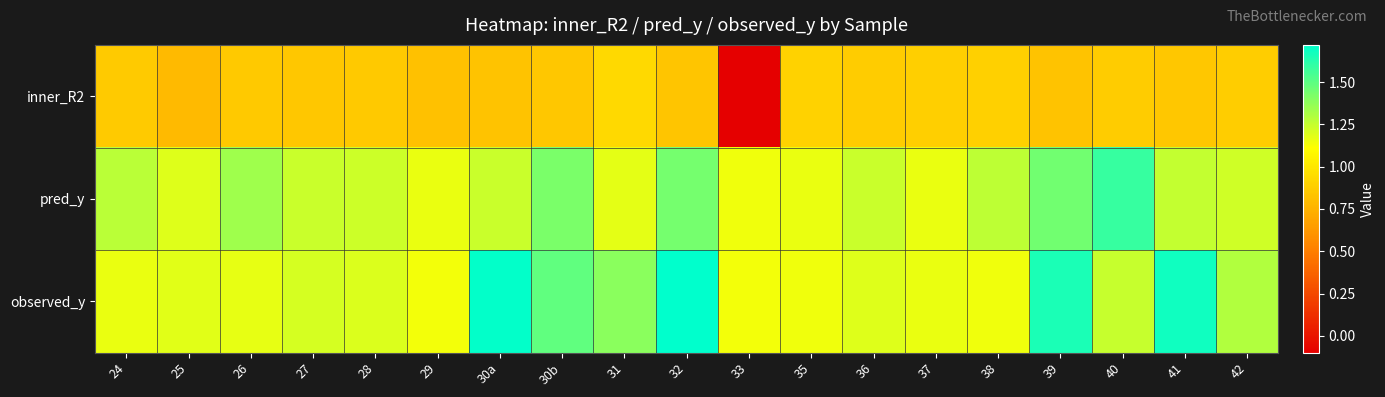

At how many categories does at least one series exceed 0?

19